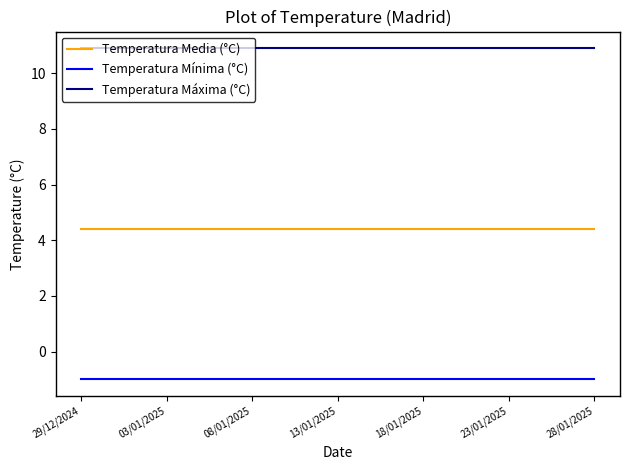

List the series in order of their peak value, highest first.

Temperatura Máxima (°C), Temperatura Media (°C), Temperatura Mínima (°C)